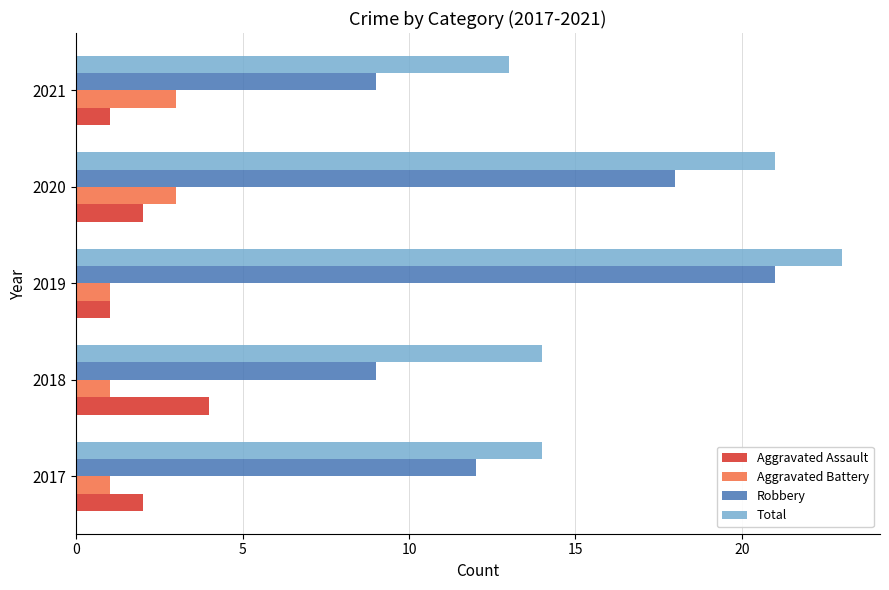

What is the sum of all Total values?

85